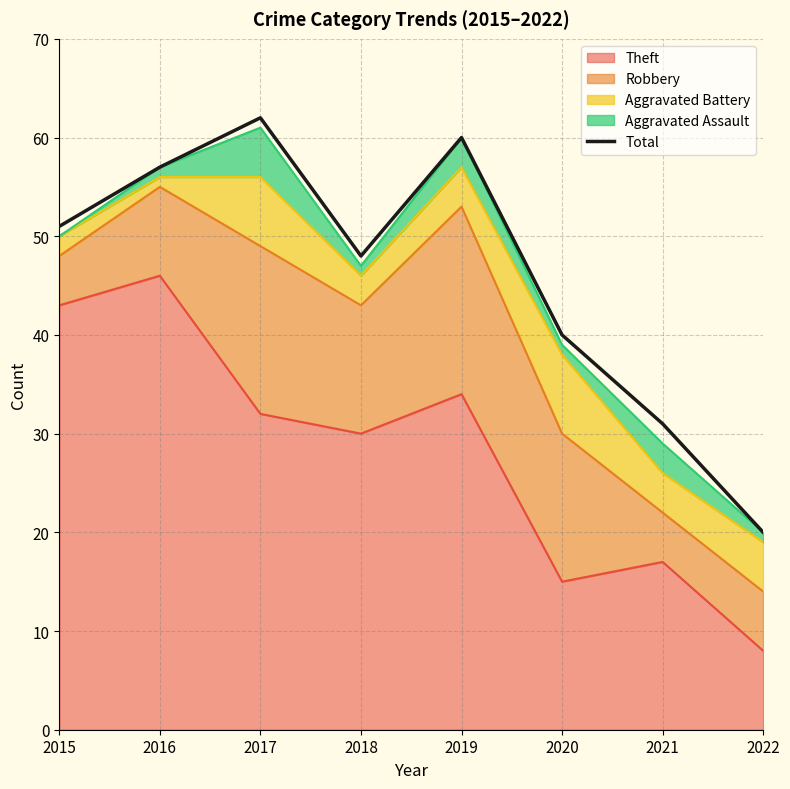

Rank the categories by value from lowest to highest.

2022, 2021, 2020, 2018, 2015, 2016, 2019, 2017